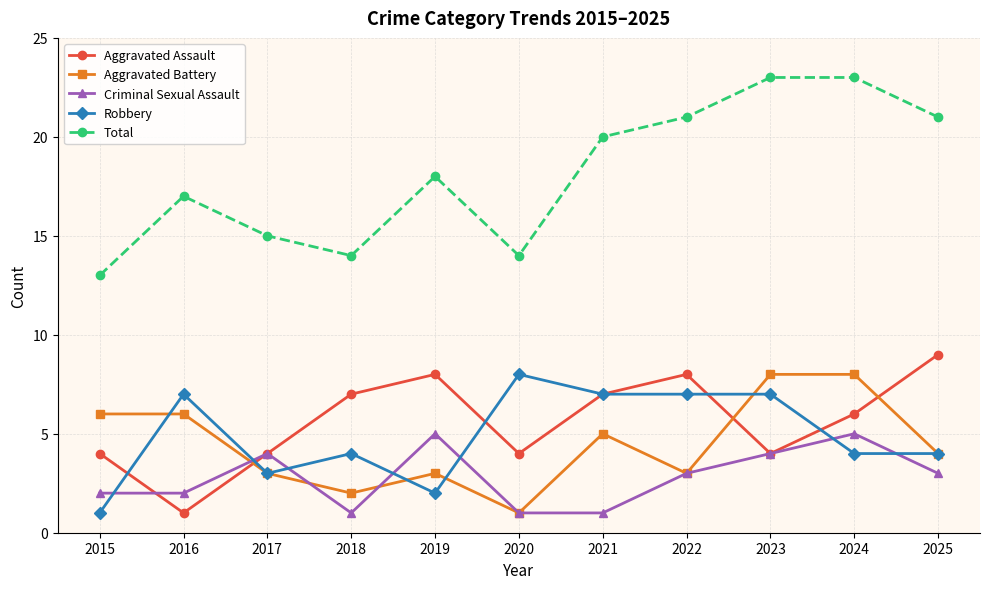

What is the greatest value displayed?

23